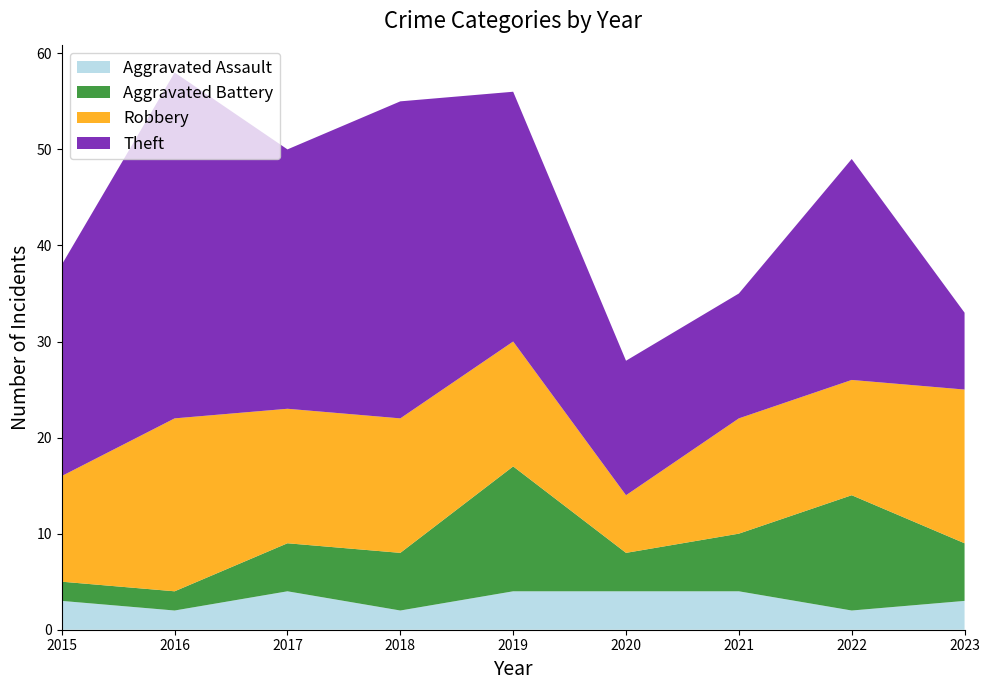

Reading right to left, what are all the values shown in this chart?

Aggravated Assault: 2023=3	2022=2	2021=4	2020=4	2019=4	2018=2	2017=4	2016=2	2015=3
Aggravated Battery: 2023=6	2022=12	2021=6	2020=4	2019=13	2018=6	2017=5	2016=2	2015=2
Robbery: 2023=16	2022=12	2021=12	2020=6	2019=13	2018=14	2017=14	2016=18	2015=11
Theft: 2023=8	2022=23	2021=13	2020=14	2019=26	2018=33	2017=27	2016=36	2015=22